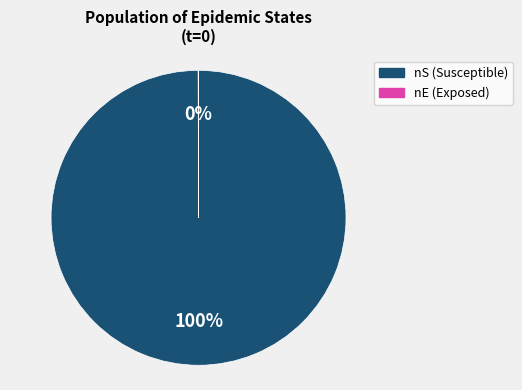

Is there any slice that represents more than half of the pie?

Yes